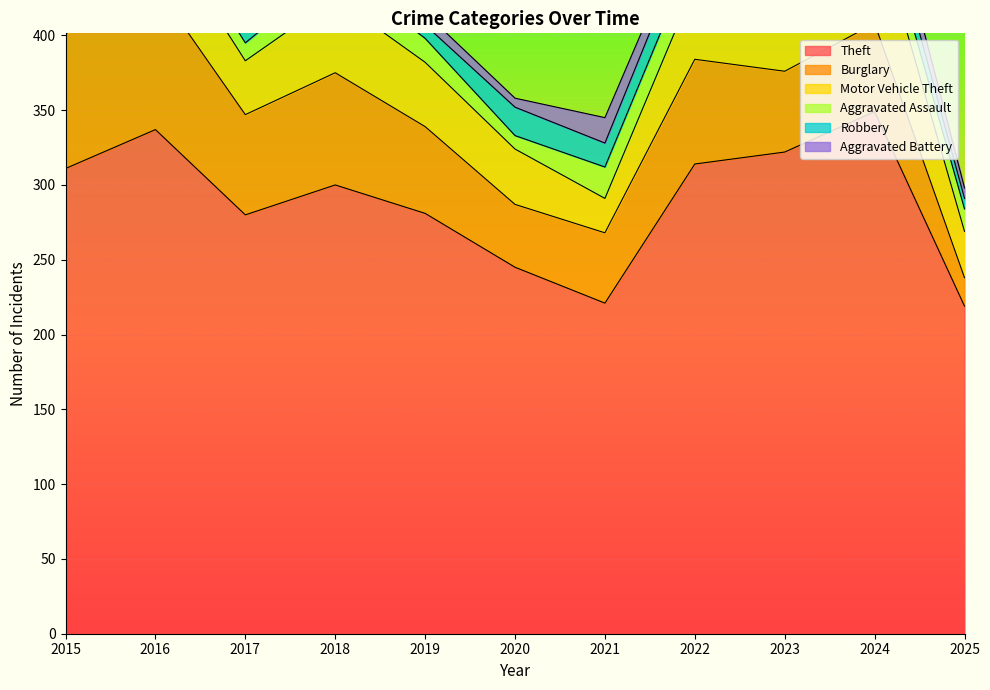

What are all the series names shown in the legend?

Theft, Burglary, Motor Vehicle Theft, Aggravated Assault, Robbery, Aggravated Battery